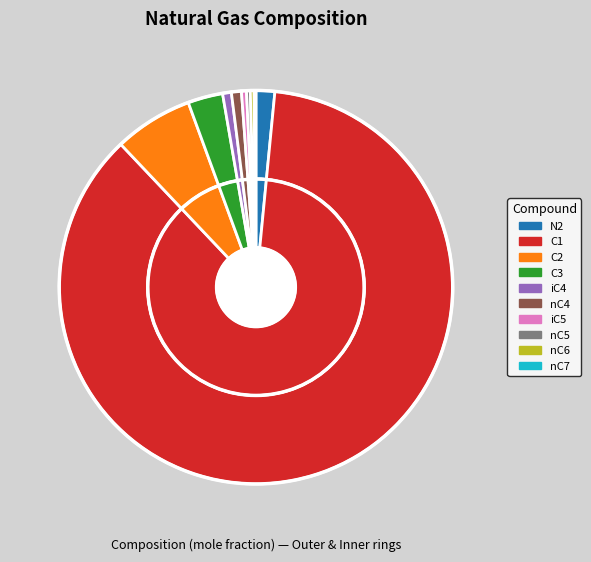

How many slices are in this pie chart?

10